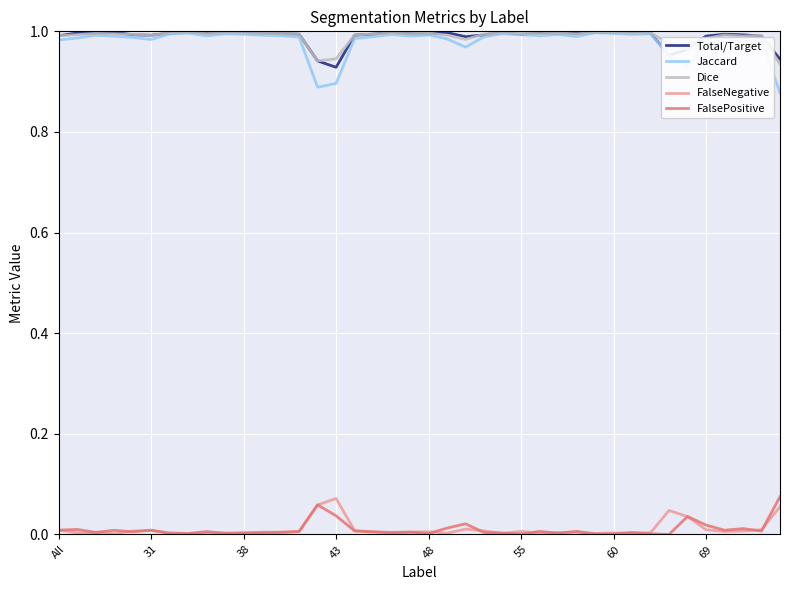

Which series has the widest spread of values?

Jaccard